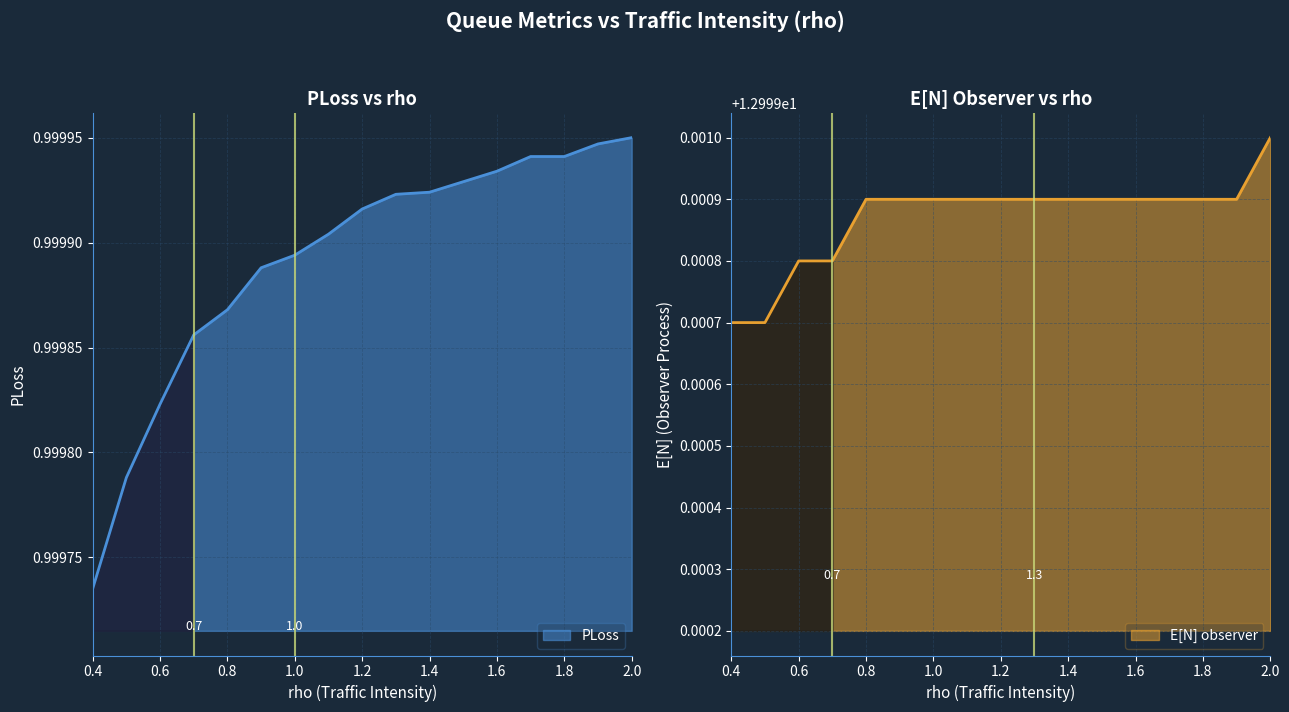

The PLoss series shows 1.0 at 1.1. True or false?

True